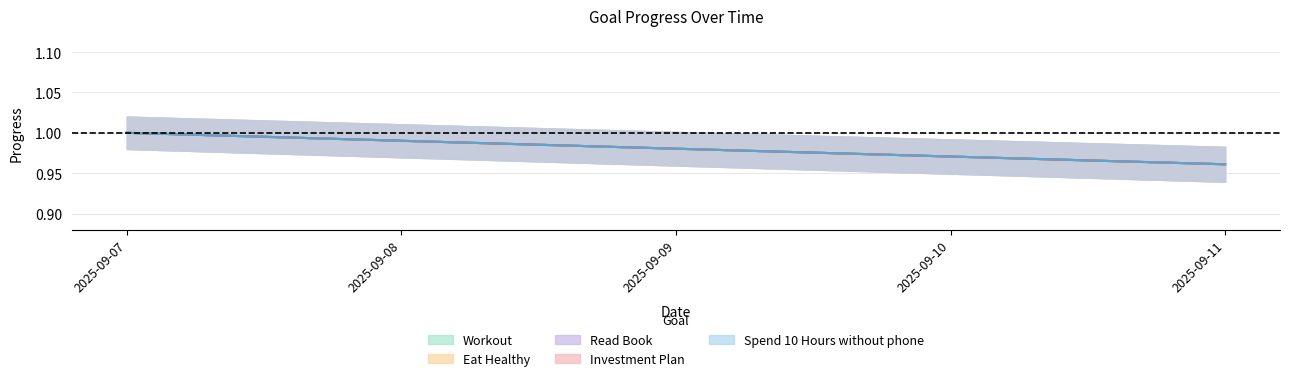

How many data points does each series have?

5